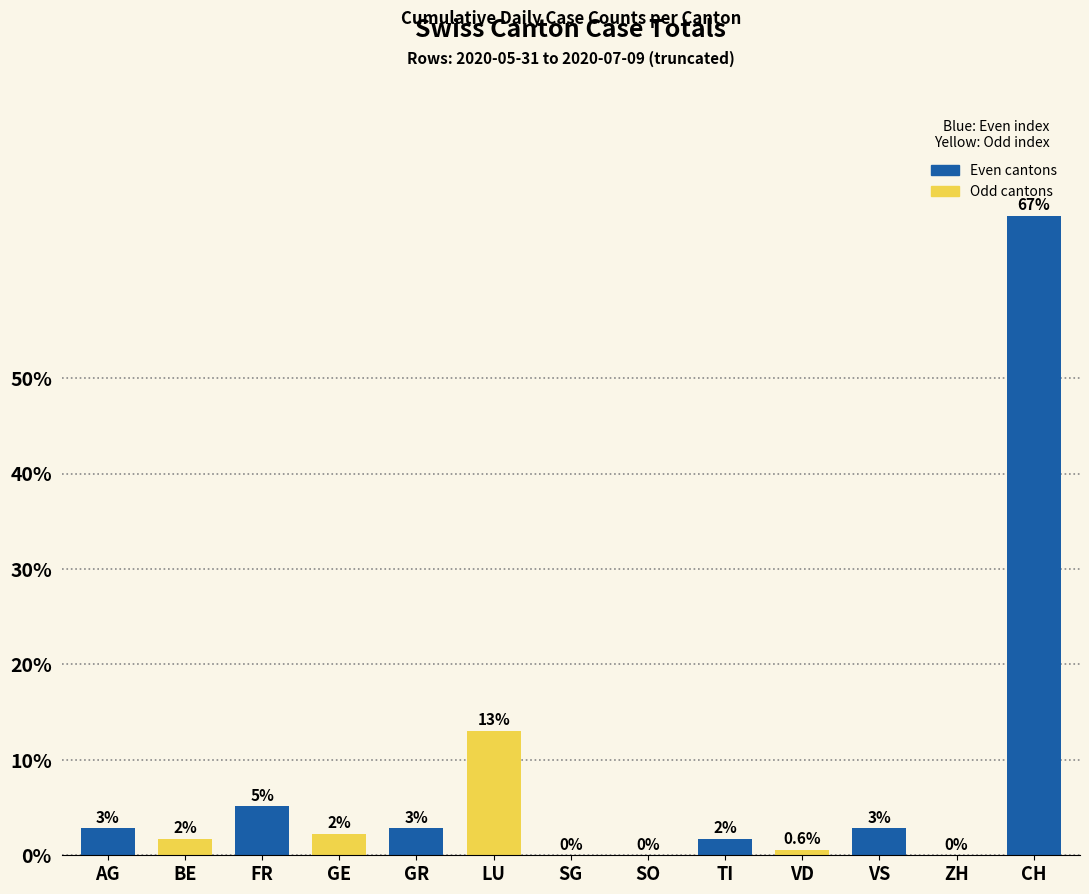

List the labels in order of value, smallest first.

SG, SO, ZH, VD, BE, TI, GE, AG, GR, VS, FR, LU, CH